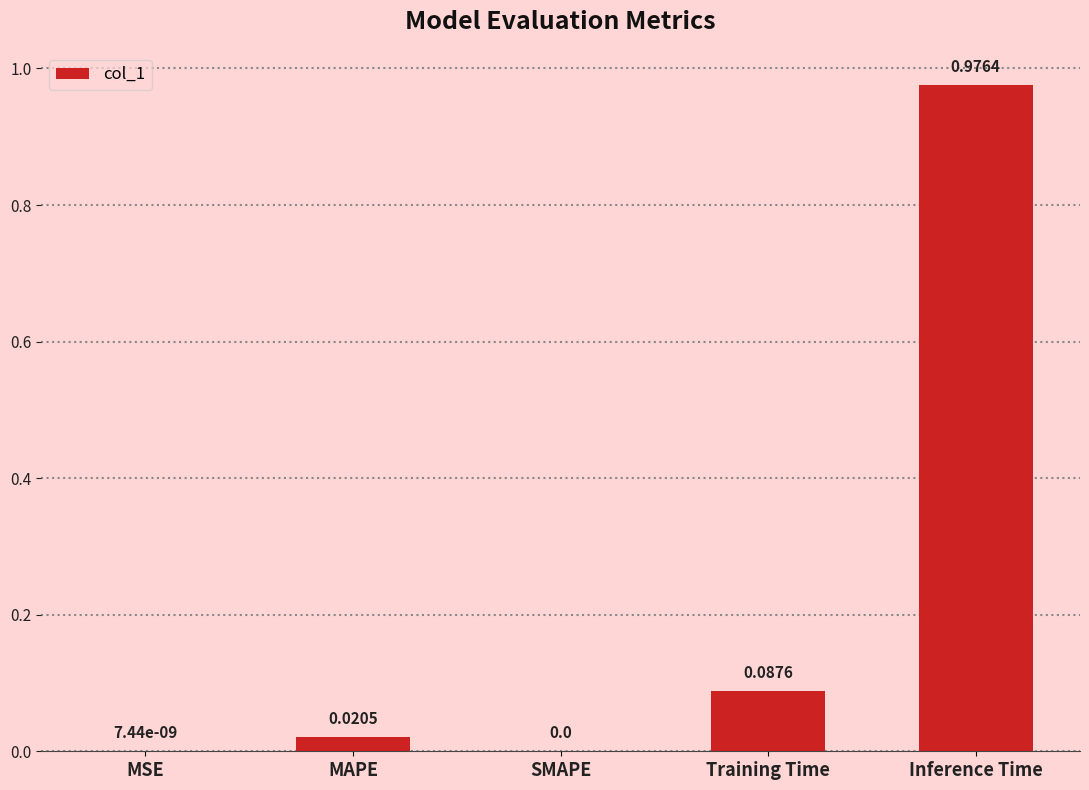

Are the bars horizontal?

No